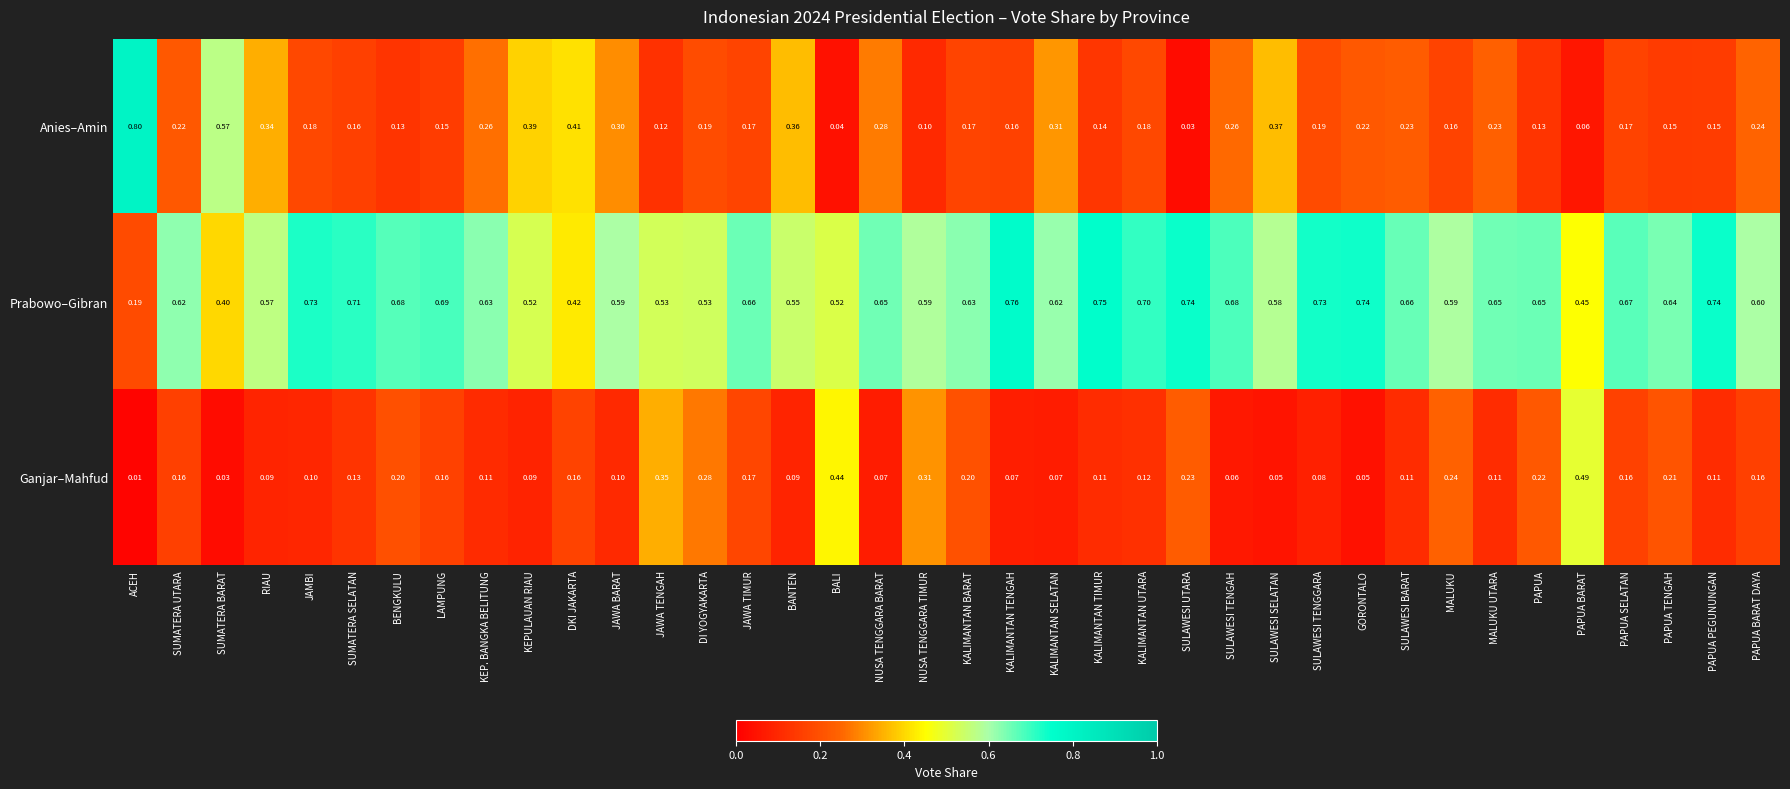

At which label does Anies–Amin reach its minimum?

SULAWESI UTARA